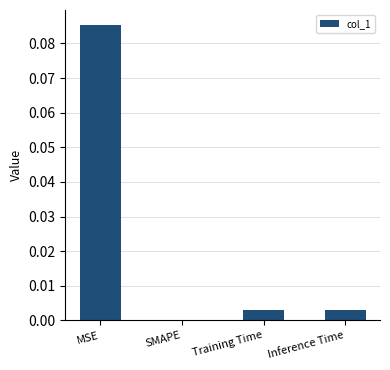

Count the number of categories in the chart.

4